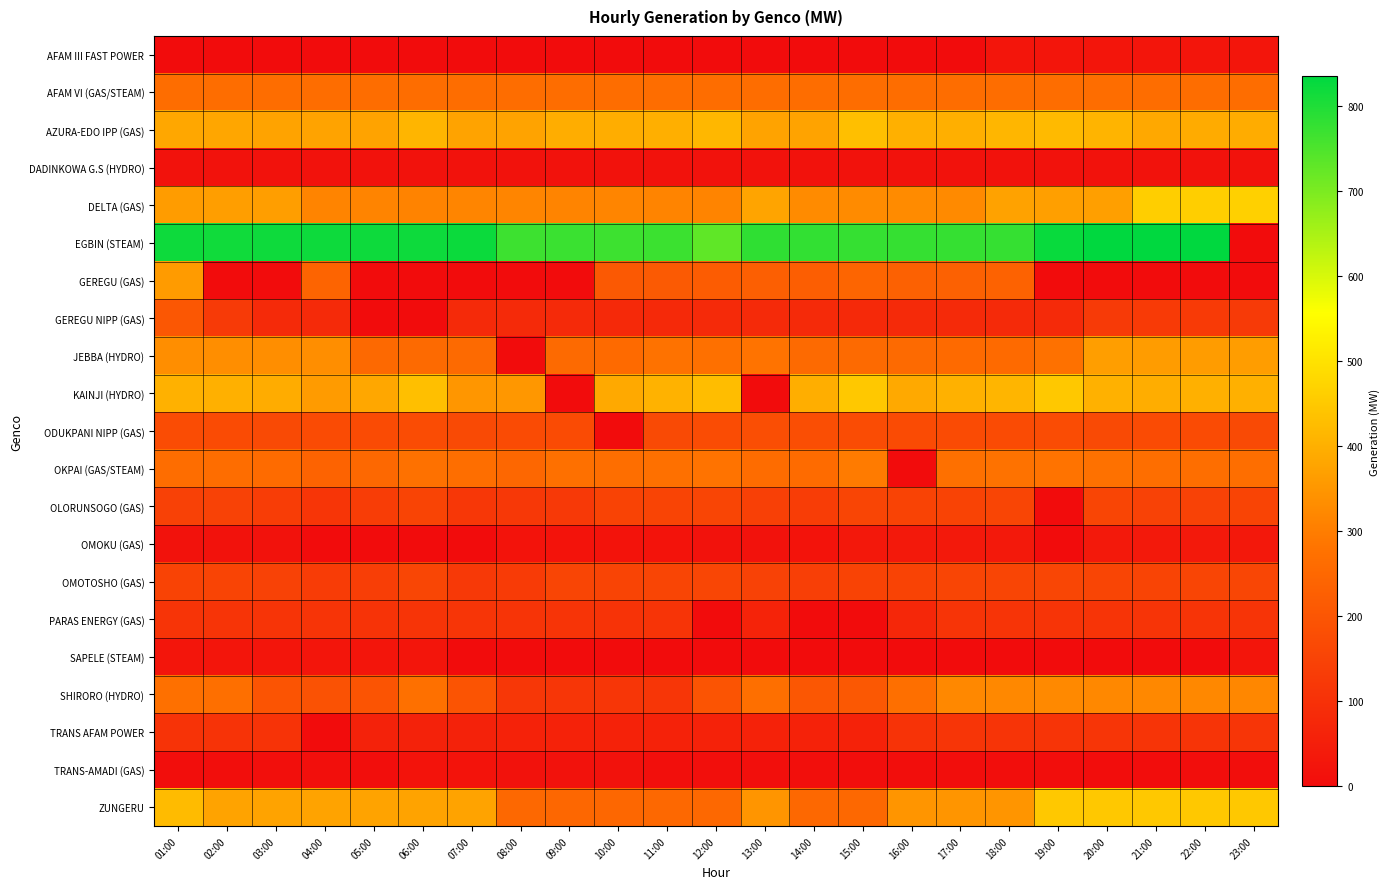

Which series has the largest range (max minus min)?

EGBIN (STEAM)